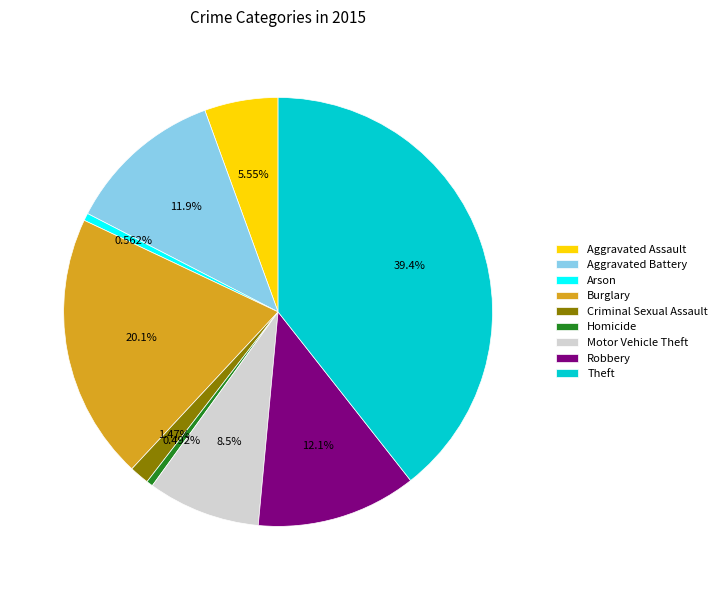

Is Robbery the majority of the pie?

No